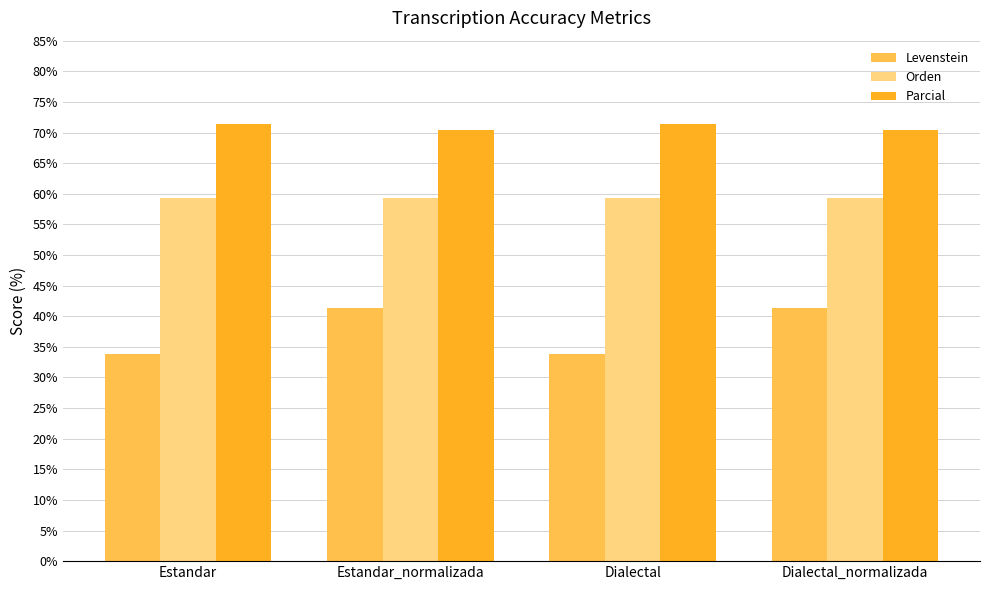

Is the value of Levenstein at Dialectal greater than the value of Parcial at Estandar?

No